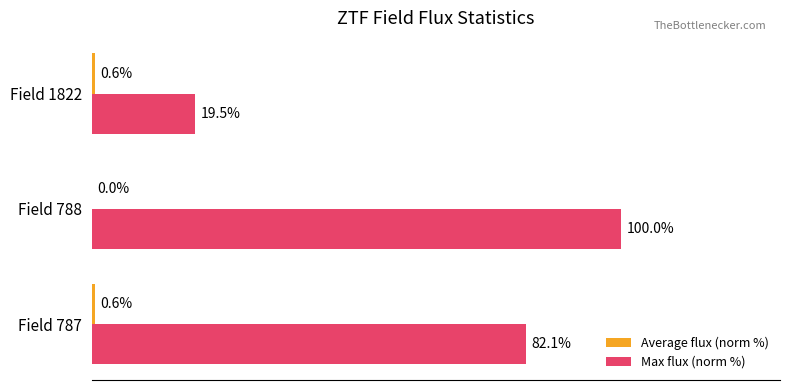

Which series changed the most between Field 787 and Field 788?

Max flux (norm %)